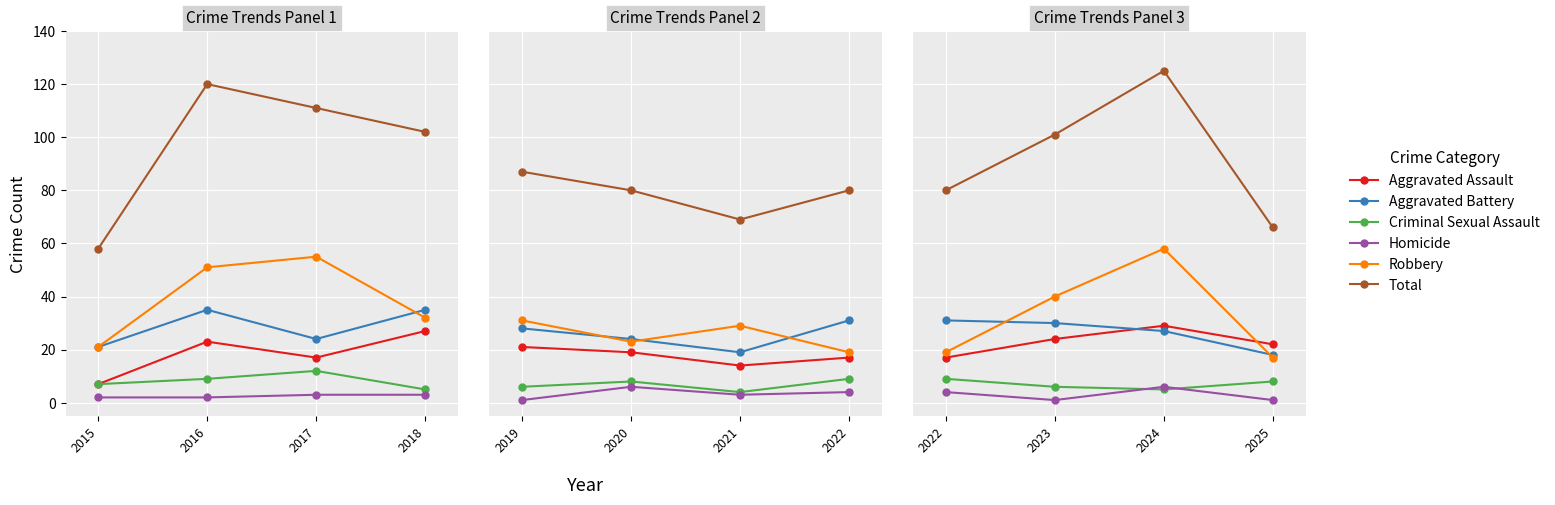

Is the value of Homicide at 2025 greater than the value of Criminal Sexual Assault at 2024?

No